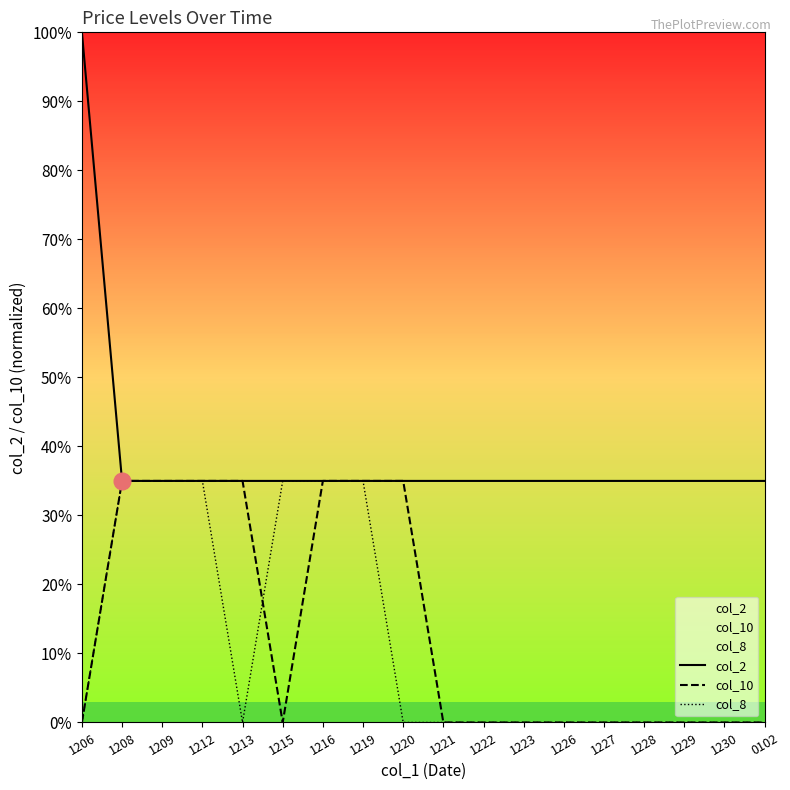

How many col_8 values are between 0 and 1?

18